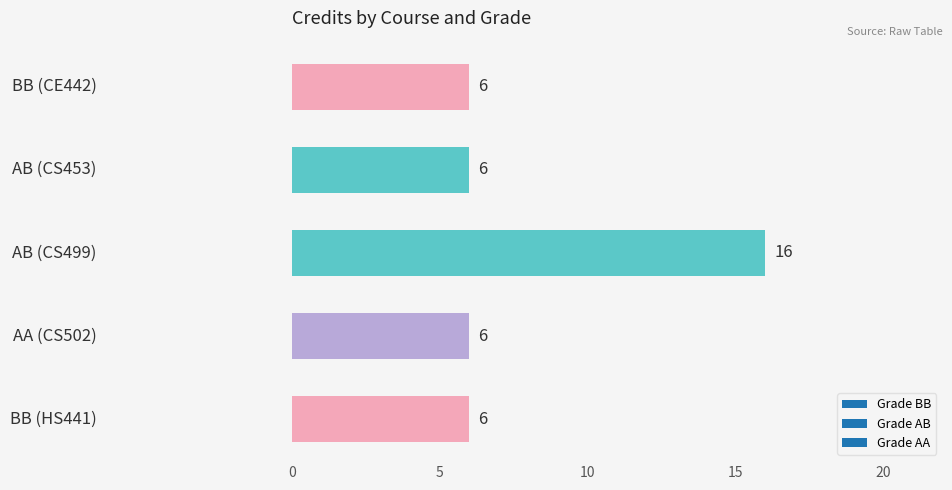

Reading top to bottom, transcribe all the data shown in this chart.

6	6	16	6	6